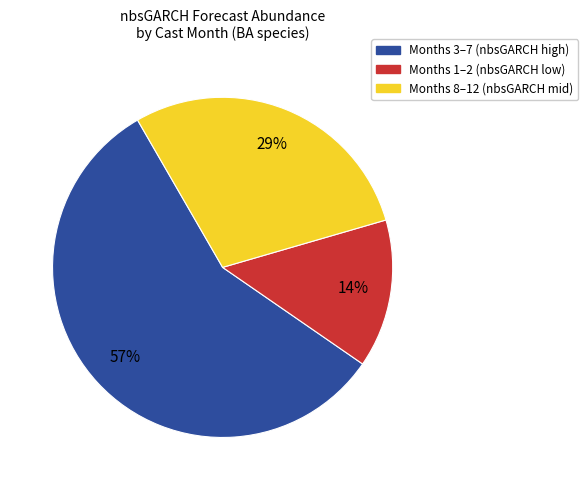

What percentage is the Months 1–2 (nbsGARCH low) slice, to the nearest percent?

14%